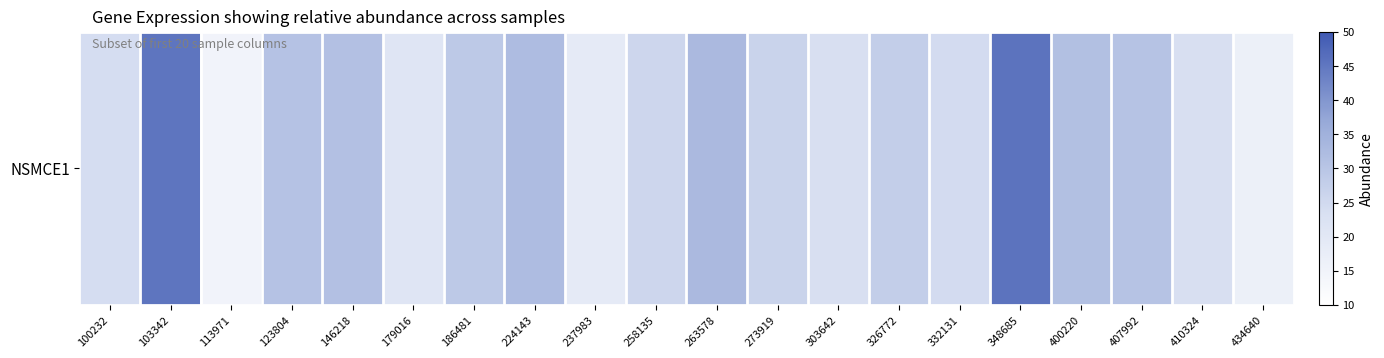

Rank the categories by value from lowest to highest.

113971, 434640, 237983, 179016, 410324, 303642, 100232, 332131, 258135, 273919, 326772, 186481, 407992, 123804, 146218, 400220, 224143, 263578, 103342, 348685